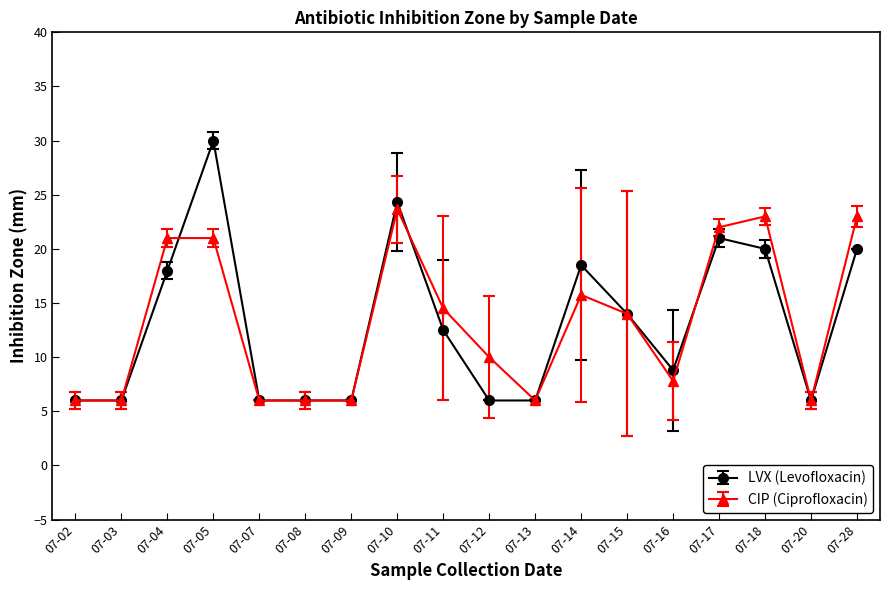

What is the value of the LVX (Levofloxacin) point at the 17th from the left?

6.0